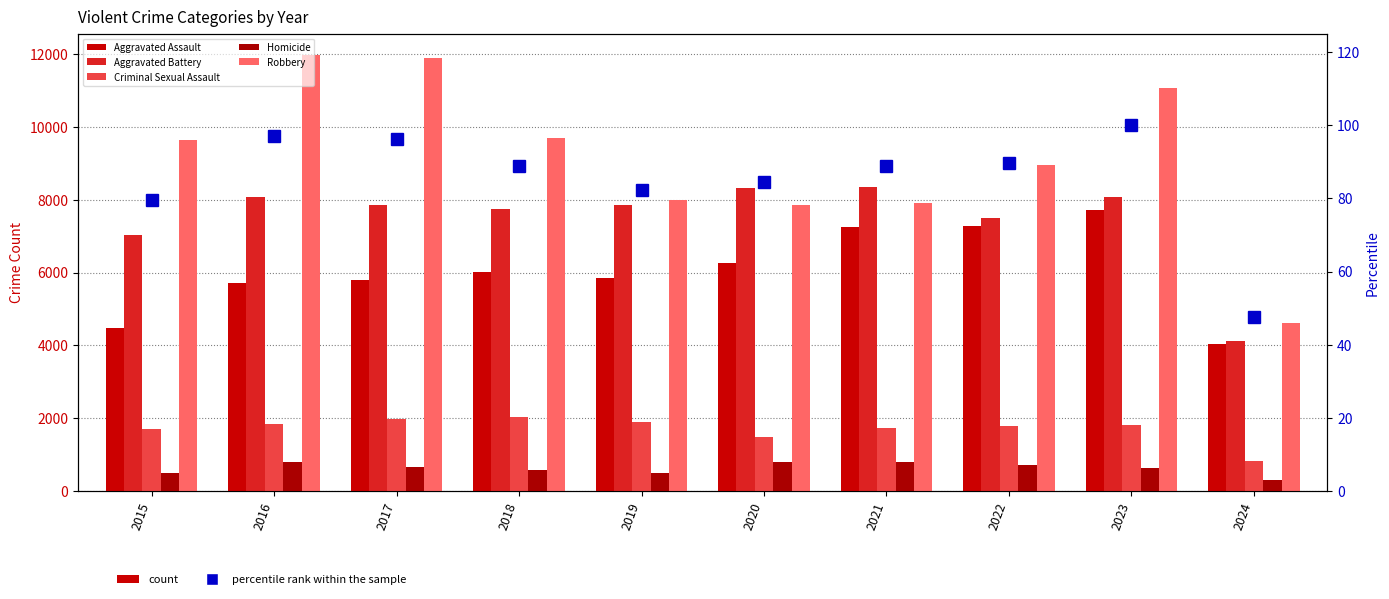

Reading left to right, what are all the values shown in this chart?

Aggravated Assault: 4480.0	5712.0	5793.0	6001.0	5841.0	6264.0	7242.0	7280.0	7710.0	4028.0
Aggravated Battery: 7019.0	8086.0	7845.0	7735.0	7858.0	8320.0	8347.0	7489.0	8078.0	4126.0
Criminal Sexual Assault: 1701.0	1849.0	1976.0	2032.0	1909.0	1485.0	1736.0	1796.0	1821.0	829.0
Homicide: 496.0	786.0	672.0	588.0	499.0	787.0	804.0	724.0	625.0	293.0
Robbery: 9638.0	11960.0	11880.0	9681.0	7995.0	7855.0	7920.0	8962.0	11056.0	4626.0
percentile rank within sample: 79.7	96.9	96.2	88.9	82.3	84.4	88.9	89.6	100.0	47.5